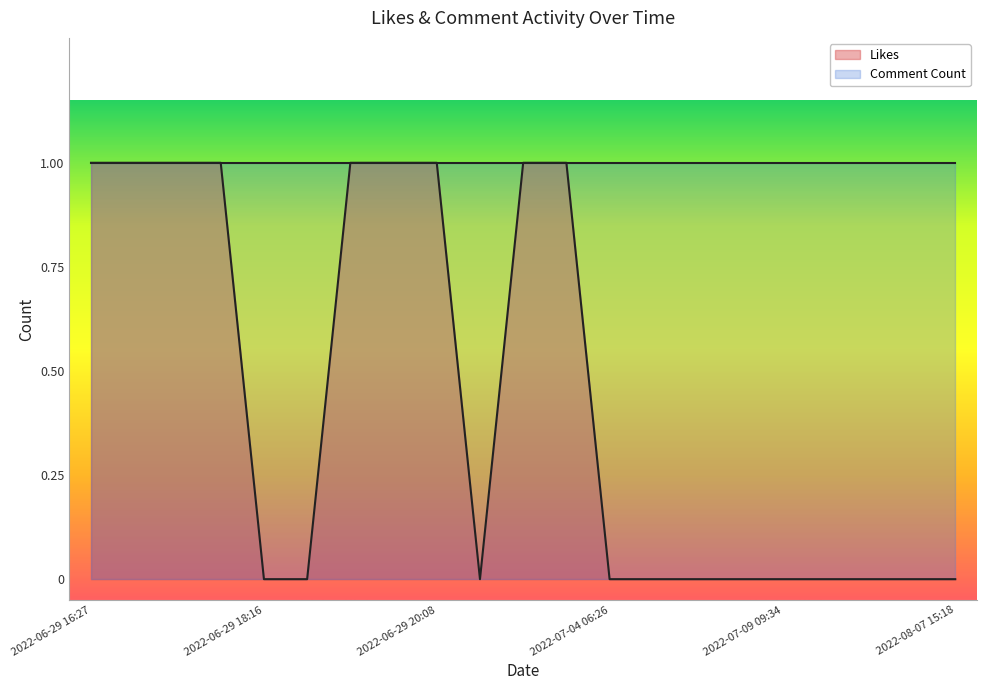

The chart shows a value of 1 at 2022-07-08 17:49. True or false?

False